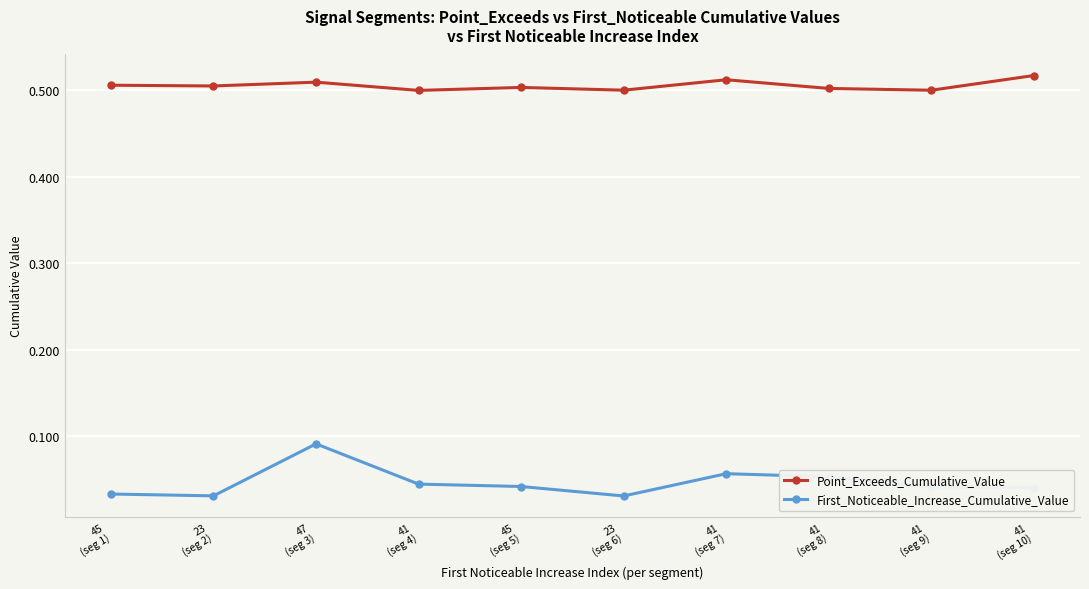

Is the value of Point_Exceeds_Cumulative_Value at 47
(seg 3) greater than the value of First_Noticeable_Increase_Cumulative_Value at 41
(seg 10)?

Yes